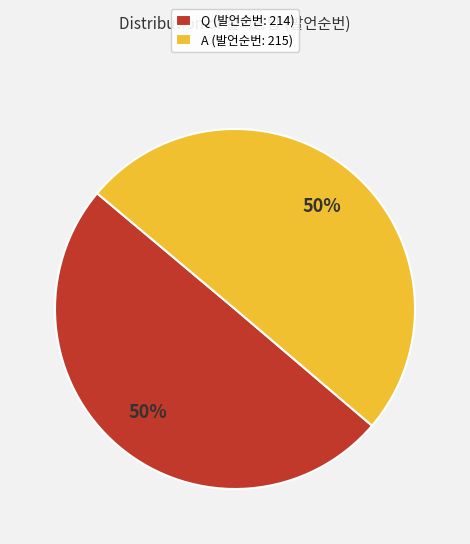

To the nearest percent, what portion does Q (발언순번: 214) represent?

50%